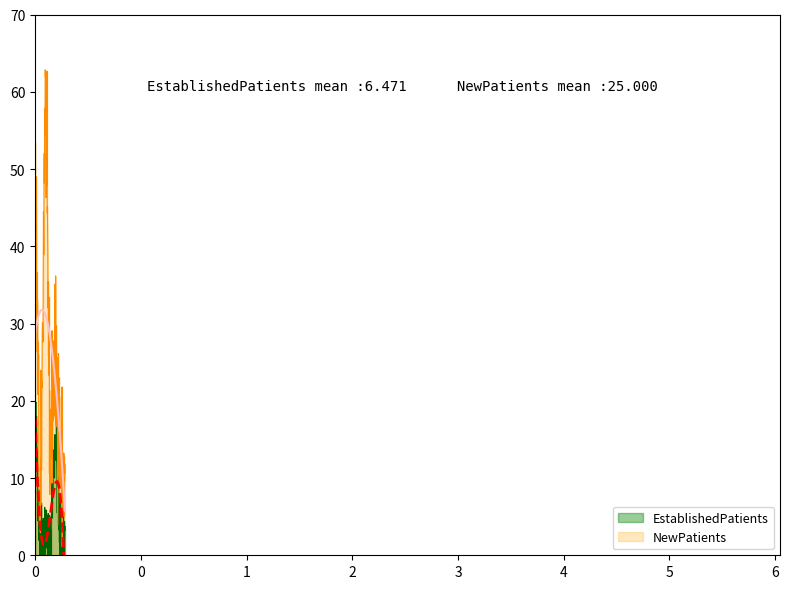

What is the value of the NewPatients point at the 4th from the left?

13.0